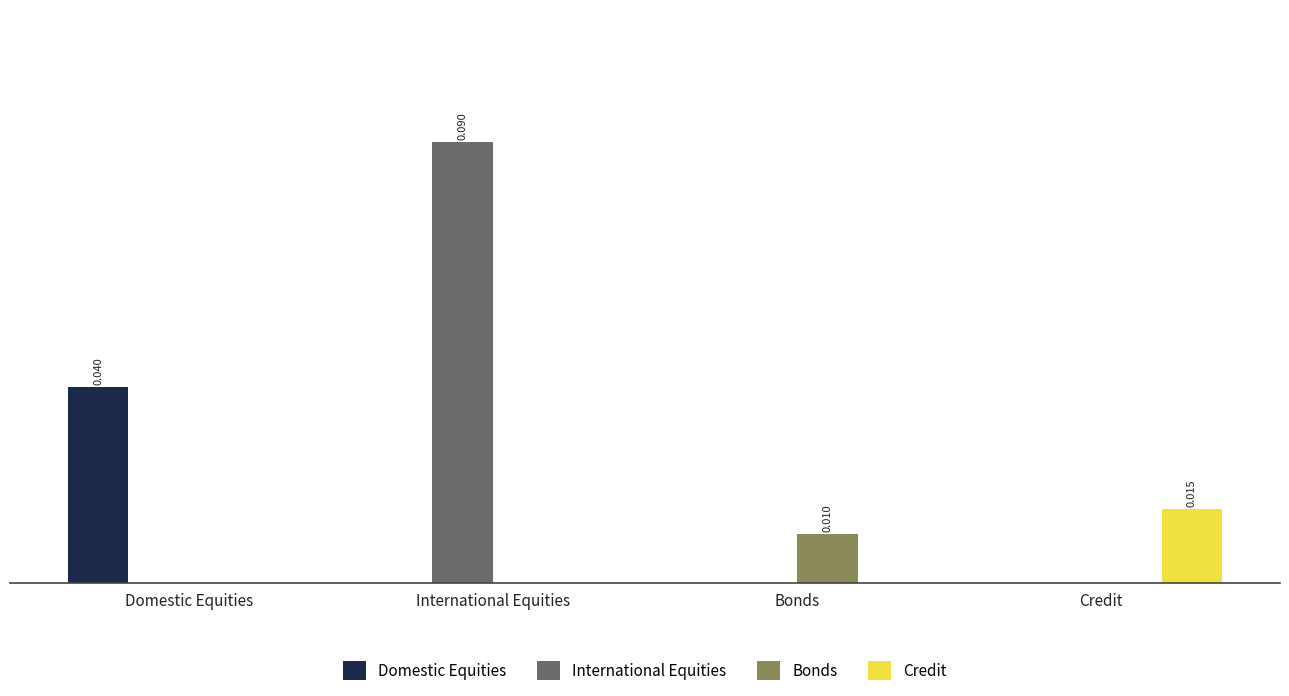

What are all the series names shown in the legend?

Domestic Equities, International Equities, Bonds, Credit